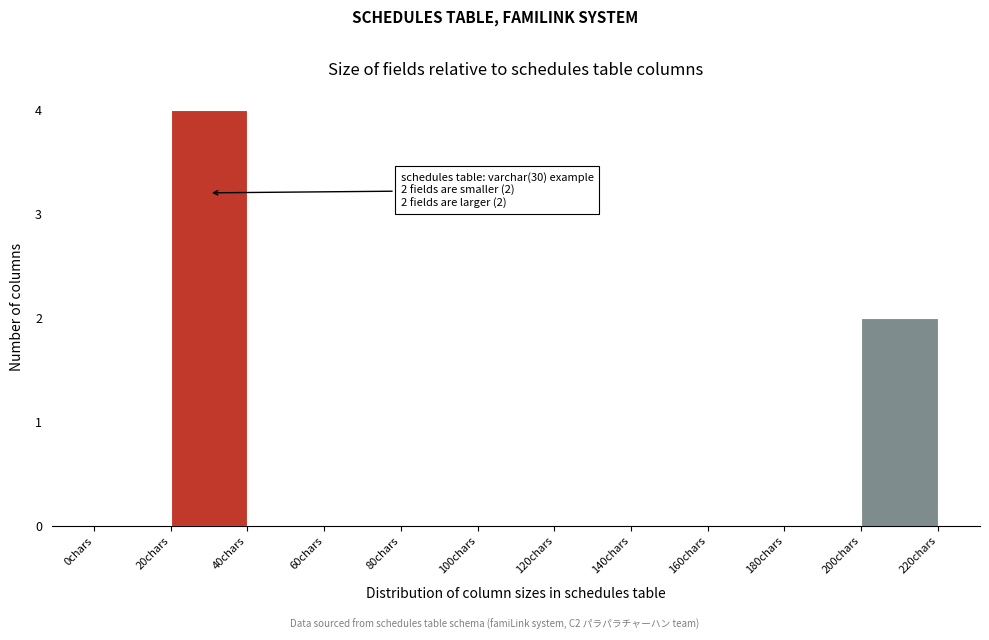

Over which range of the x-axis is the bar tallest?

20 to 40